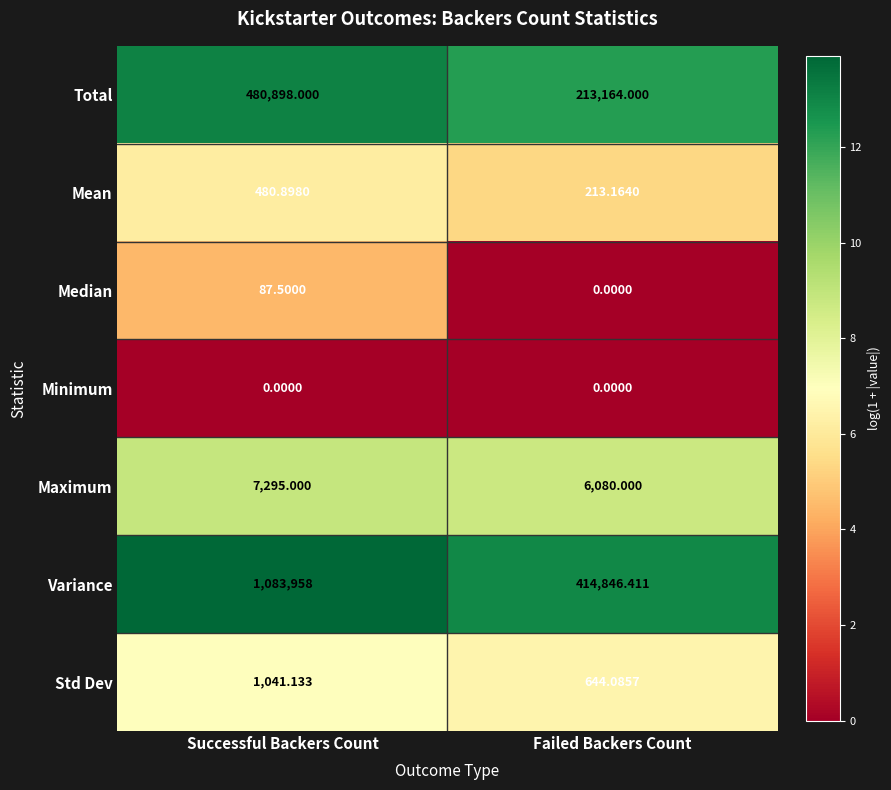

Rank the series by their maximum value, from highest to lowest.

Variance, Total, Maximum, Std Dev, Mean, Median, Minimum